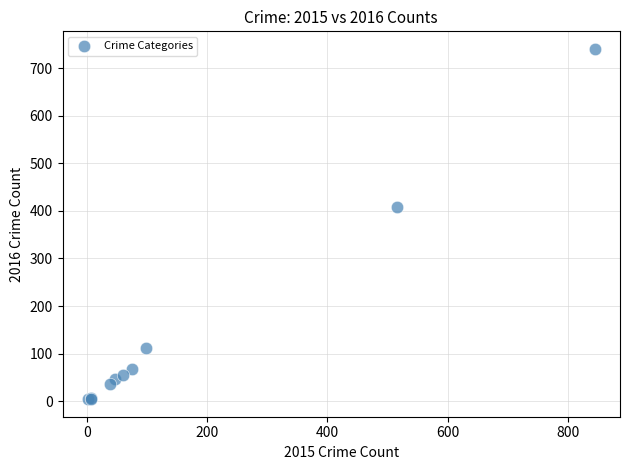

What Y value in the scatter plot is closest to 372?

409